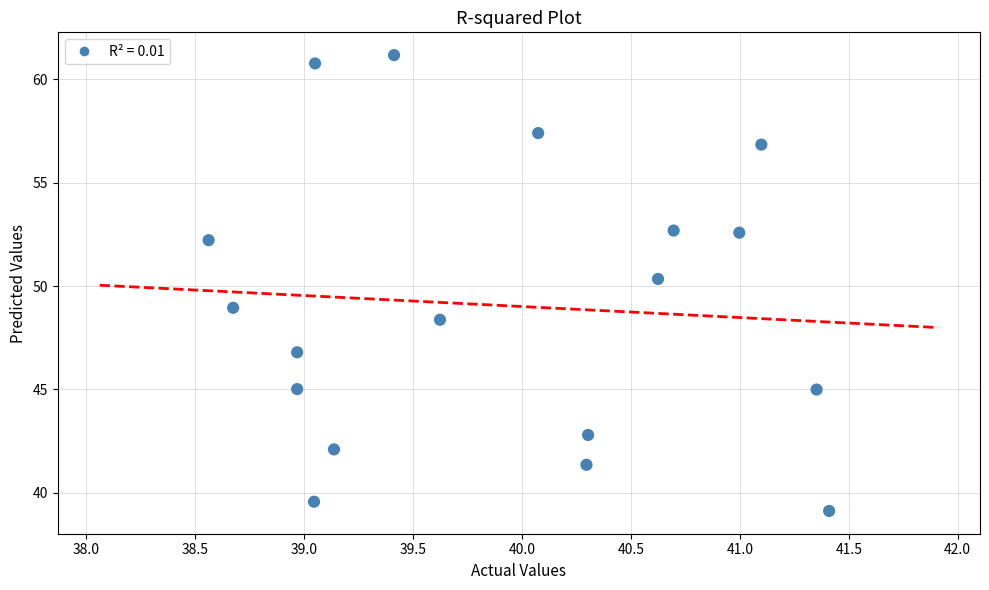

What Y value in the scatter plot is closest to 50?

50.3